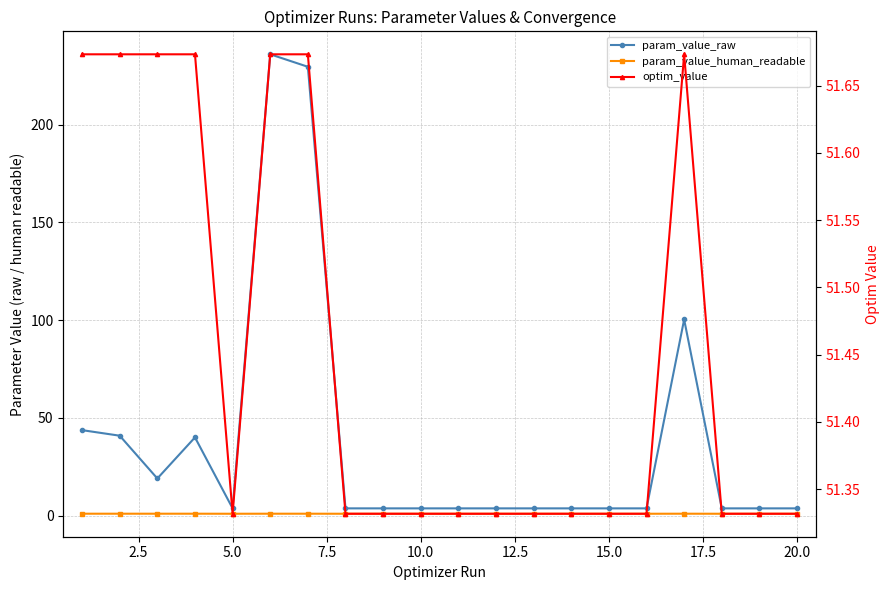

How many lines are shown in the chart?

3